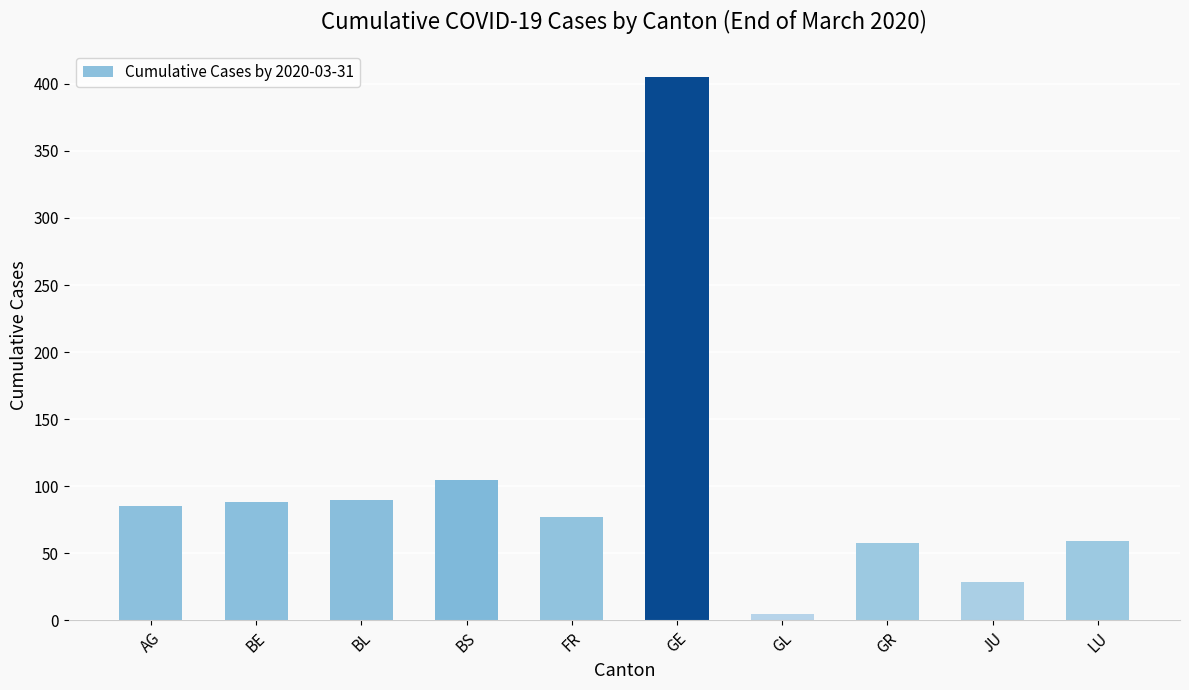

What is the maximum value shown in the chart?

405